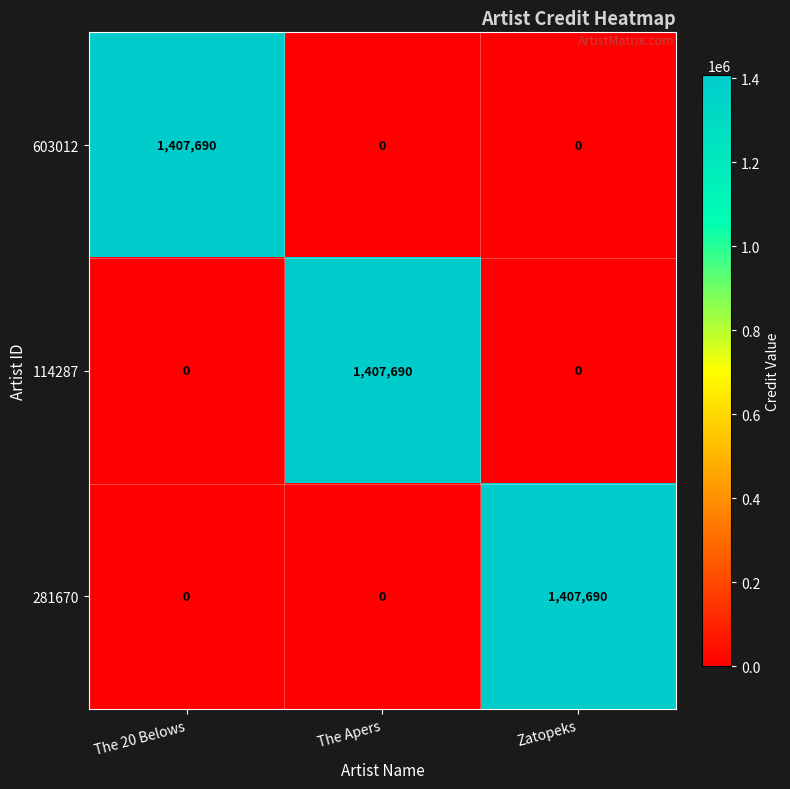

How many data points does each series have?

3